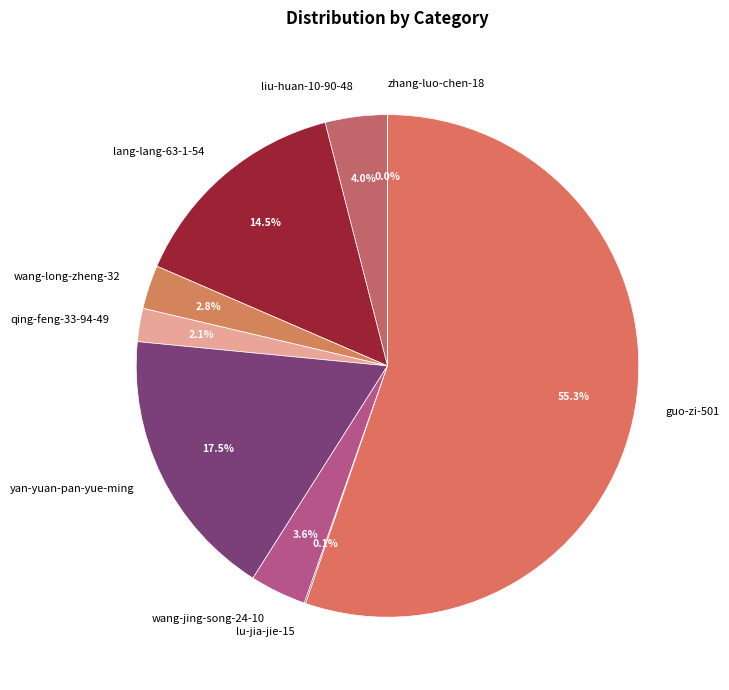

Does liu-huan-10-90-48 represent more than half of the total?

No